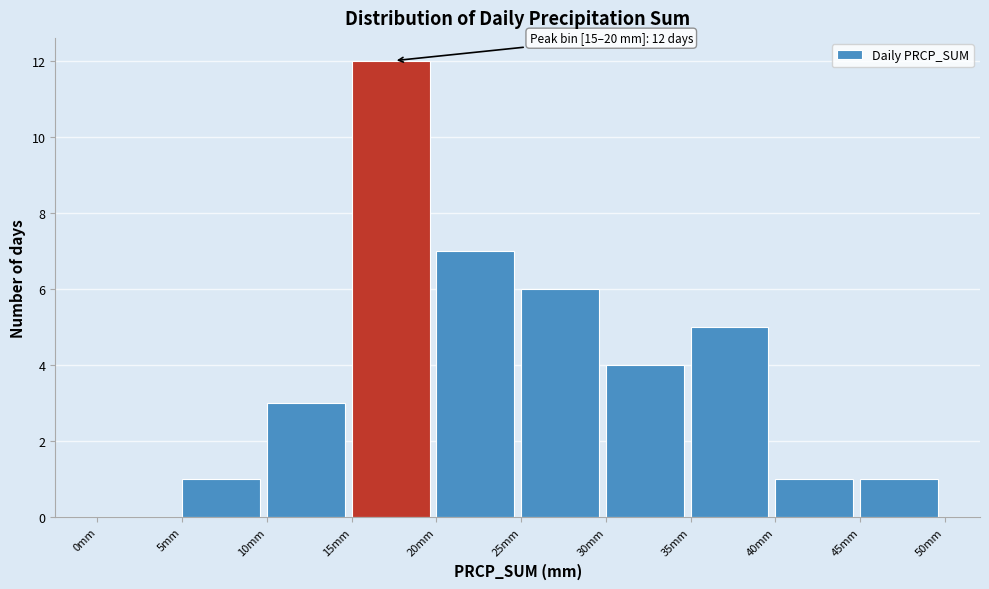

Which range on the x-axis has the tallest bar?

15 to 20